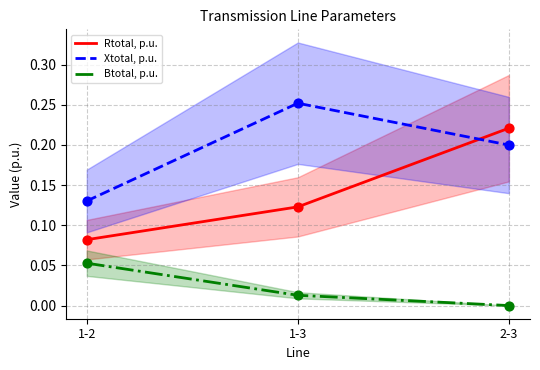

What is the total value across all series at 1-2?

0.3